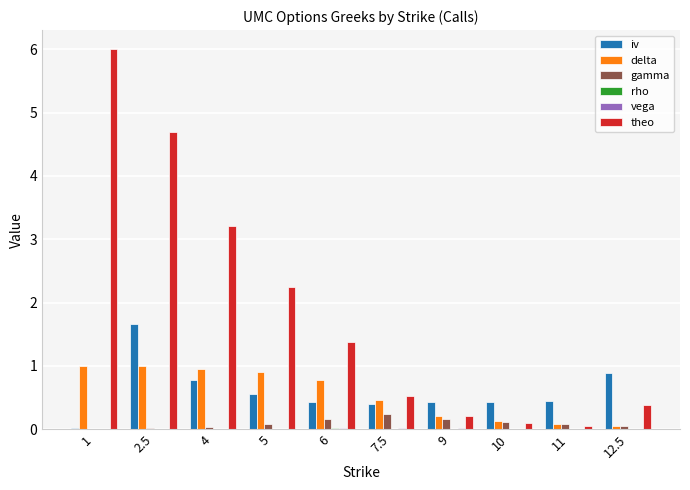

Which series has the largest total across all categories?

theo